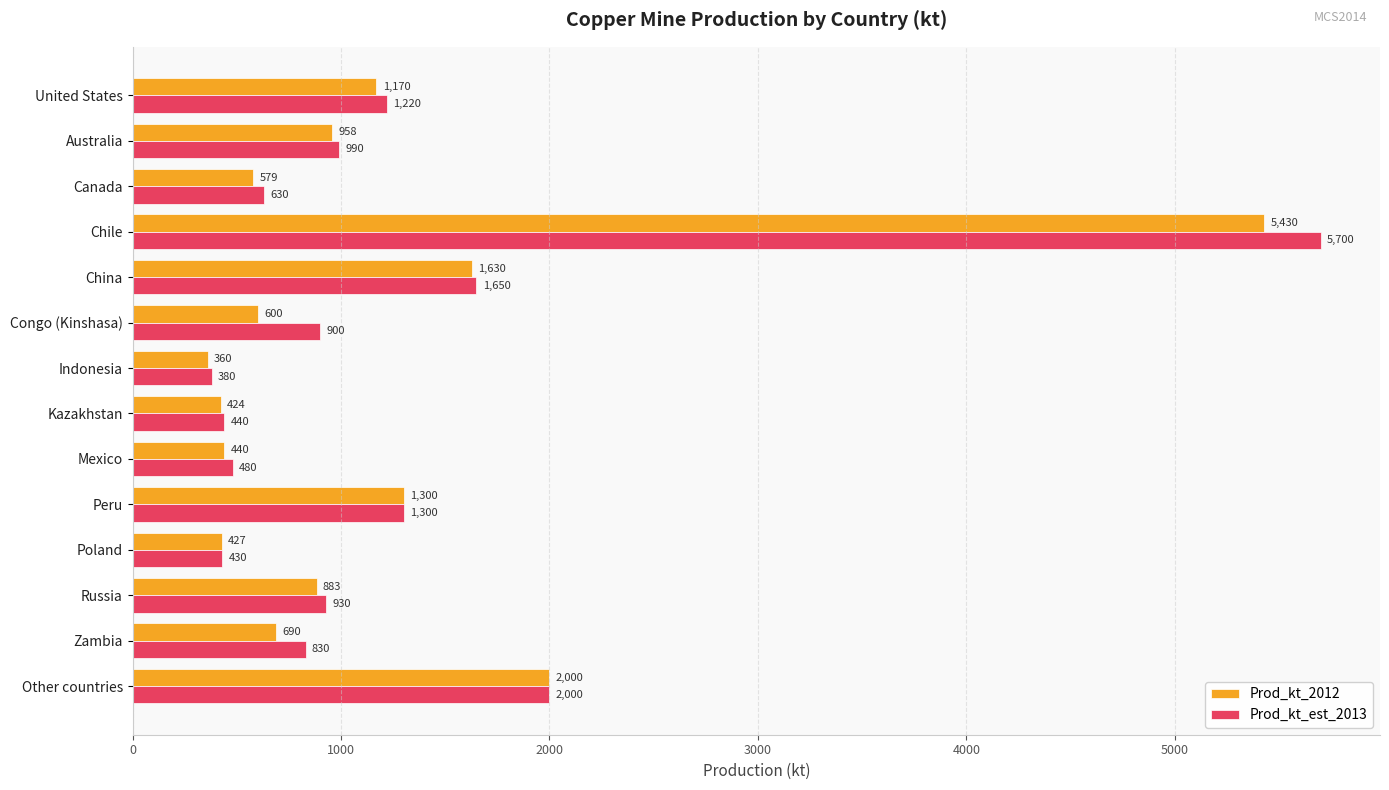

Count the number of categories in the chart.

14